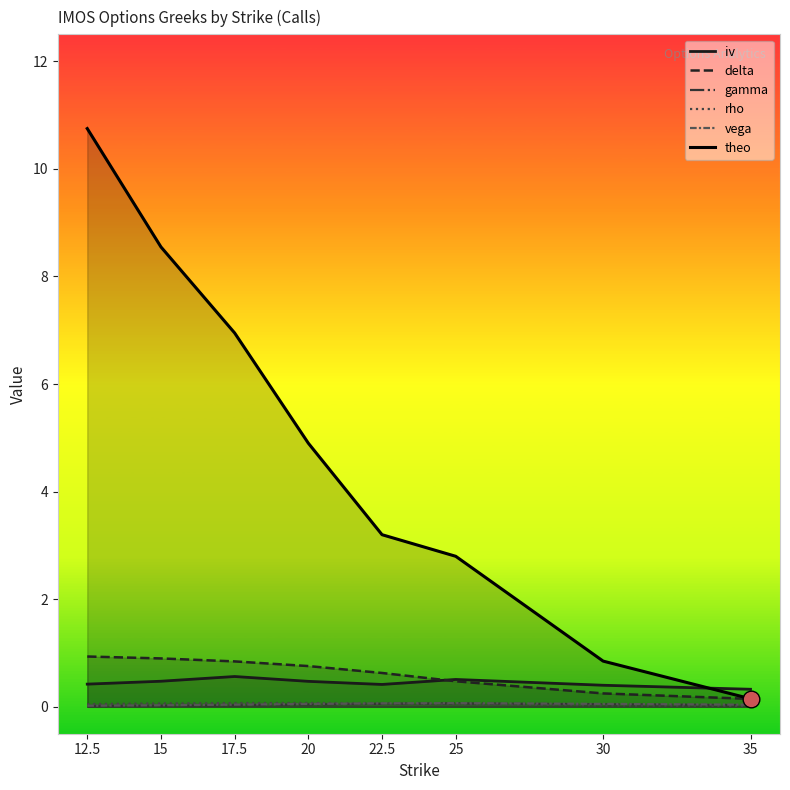

Is it true that vega equals 0.0 at 15?

True